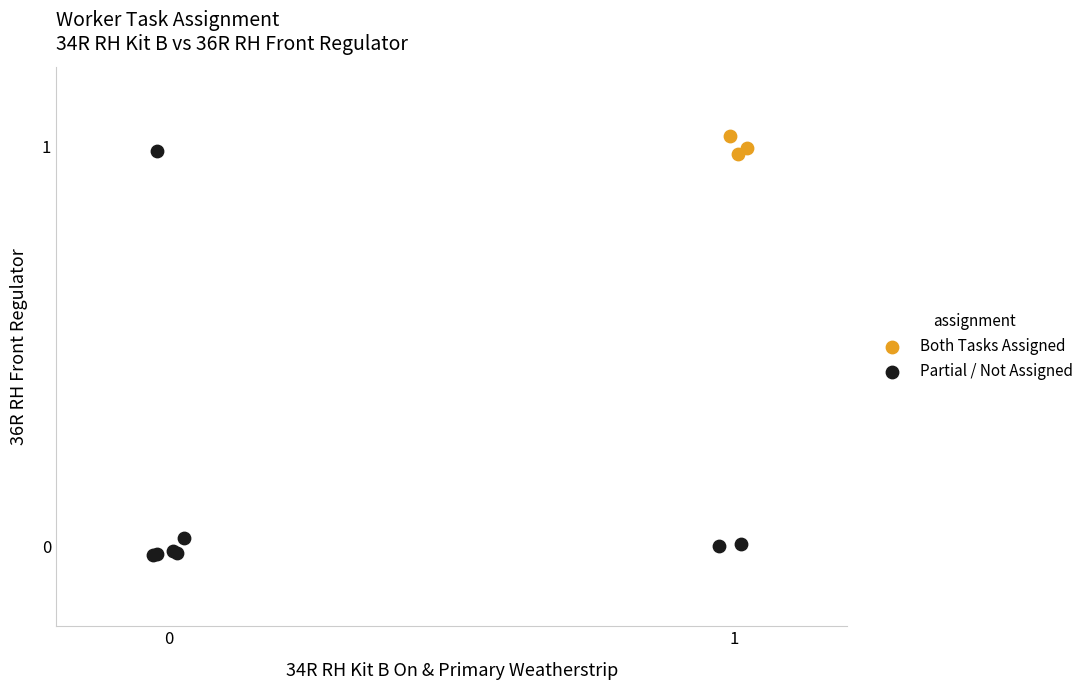

Which series has the widest spread of Y values?

Partial / Not Assigned